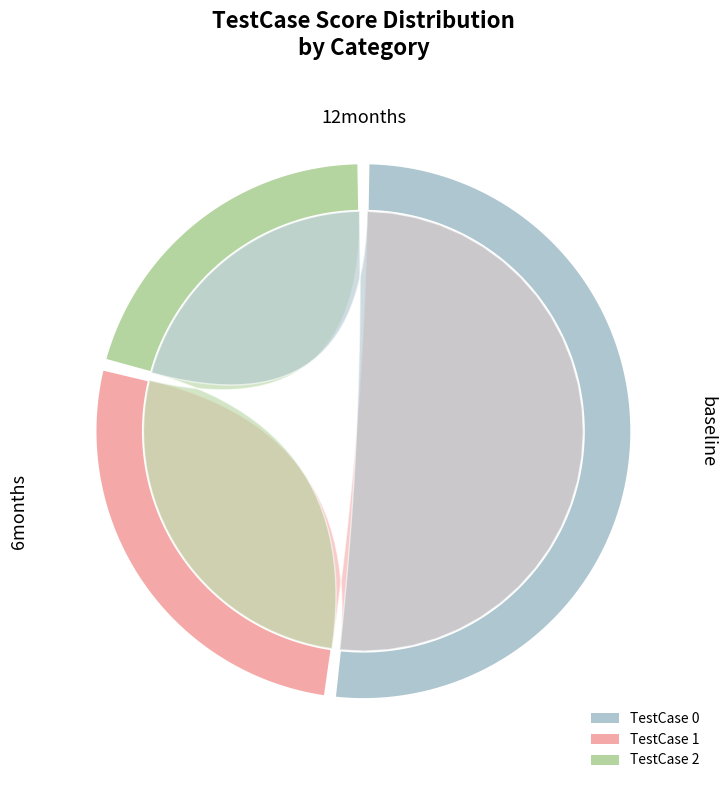

To the nearest percent, what is the difference between the TestCase 0 and TestCase 2 slice percentages?

31%